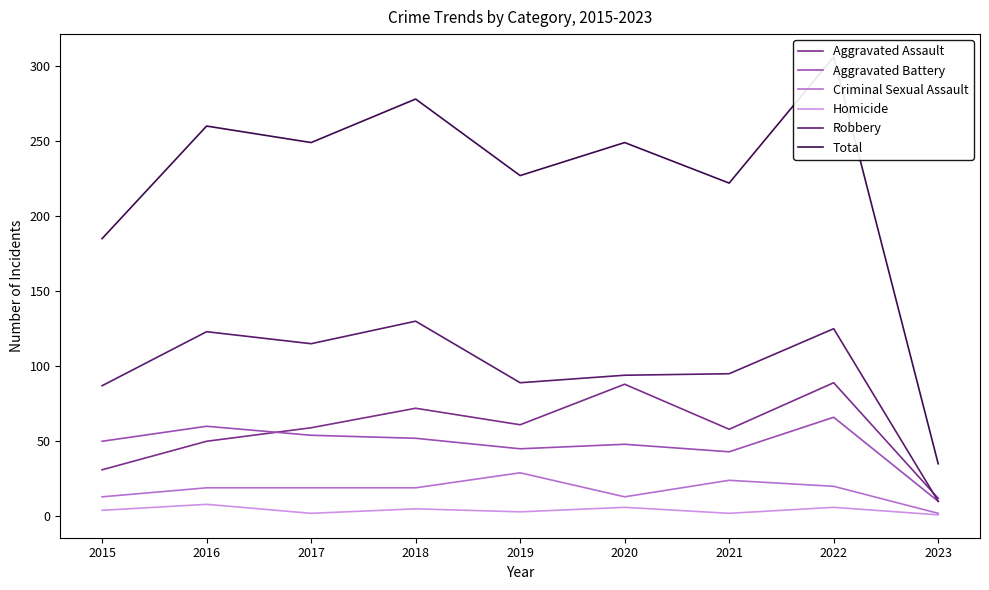

True or false: Aggravated Battery and Robbery cross at least once.

False